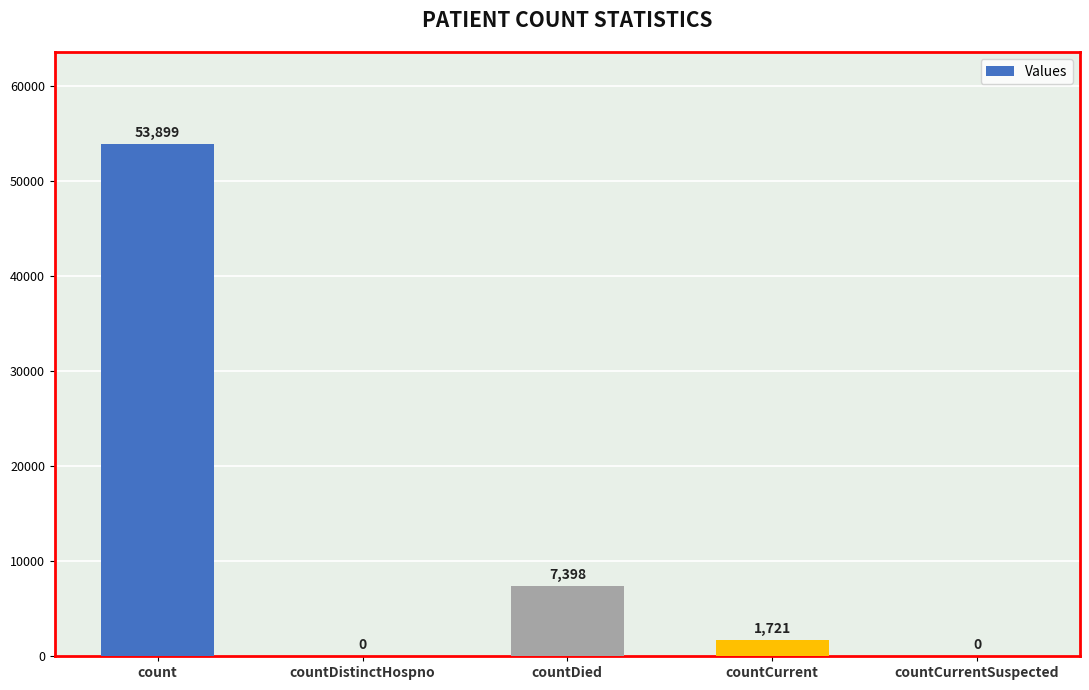

Reading left to right, transcribe all the data shown in this chart.

count=53899	countDistinctHospno=0	countDied=7398	countCurrent=1721	countCurrentSuspected=0